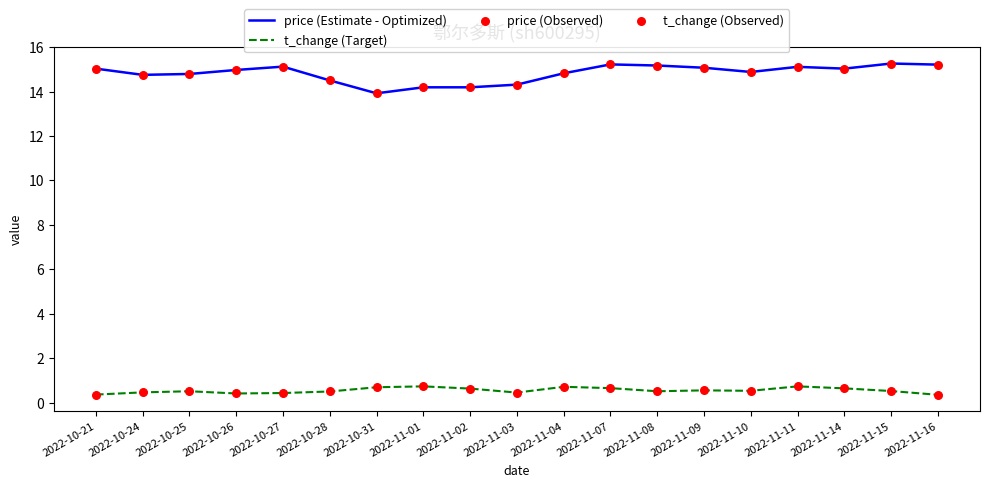

What is the total value across all series at 2022-11-02?

14.8